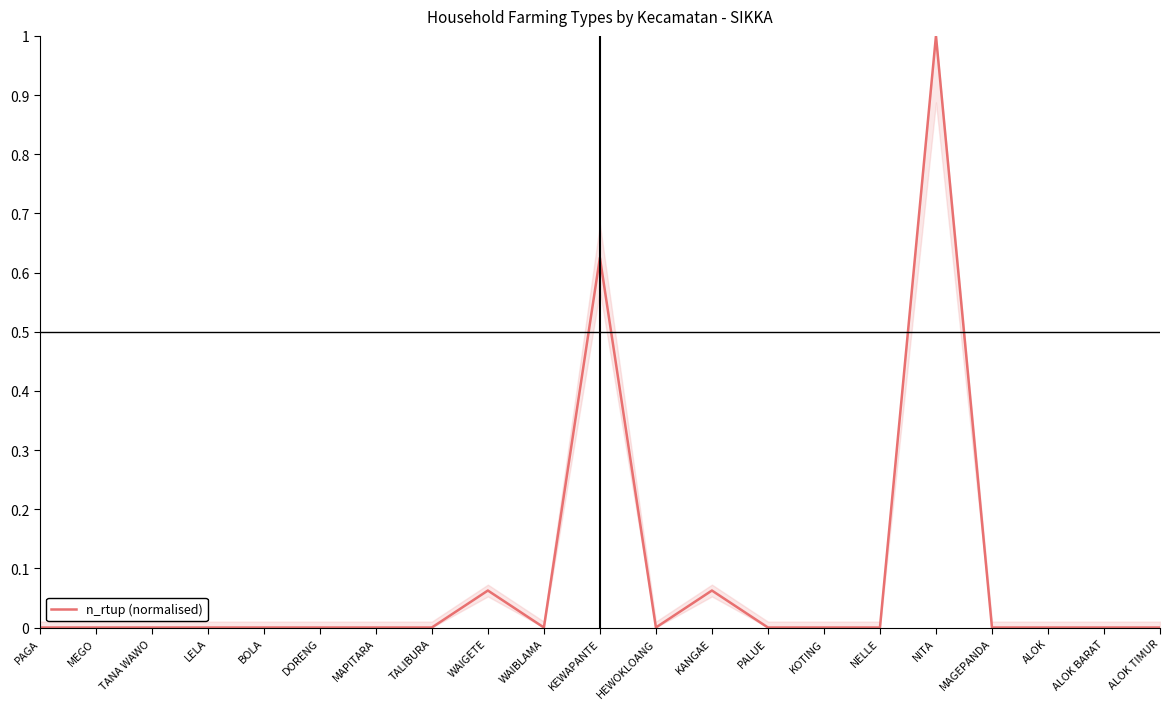

What is the difference between the maximum and second lowest values?

1.0